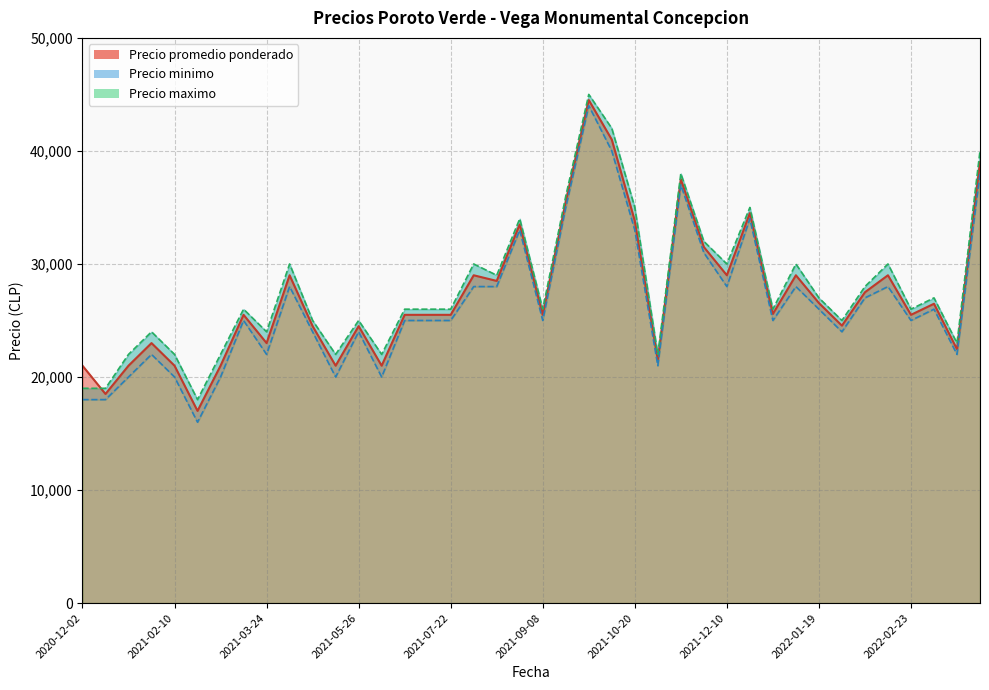

What is the difference between the second highest and minimum values in the Precio maximo series?

24000